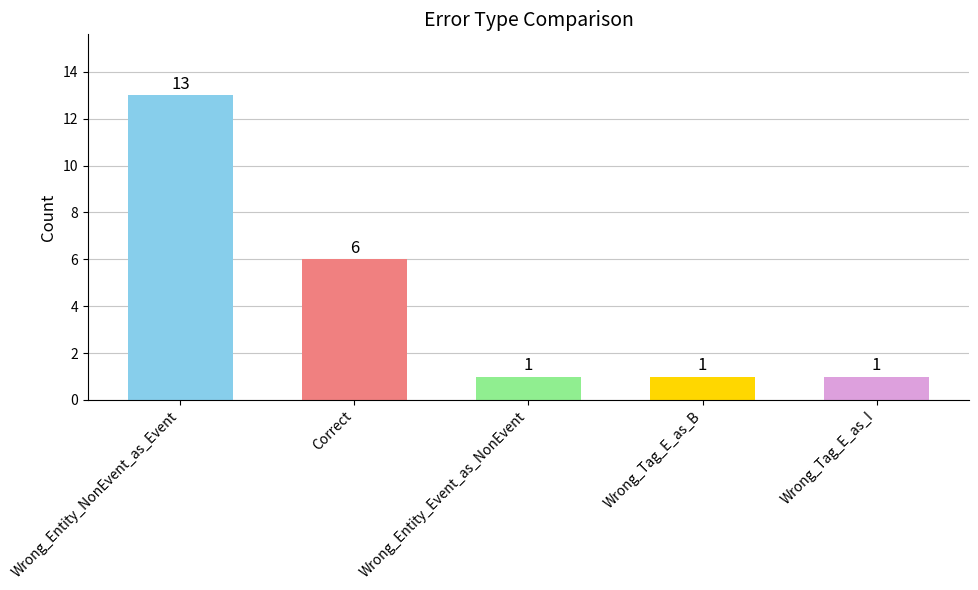

Are the bars grouped side by side (vs. stacked)?

No